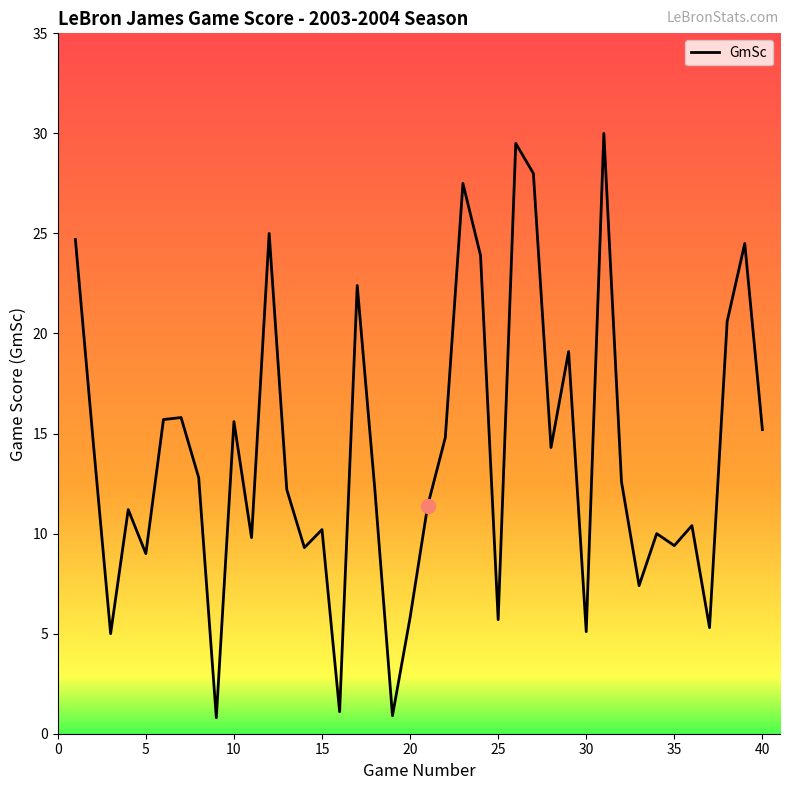

What is the difference between the maximum and minimum values?

29.2